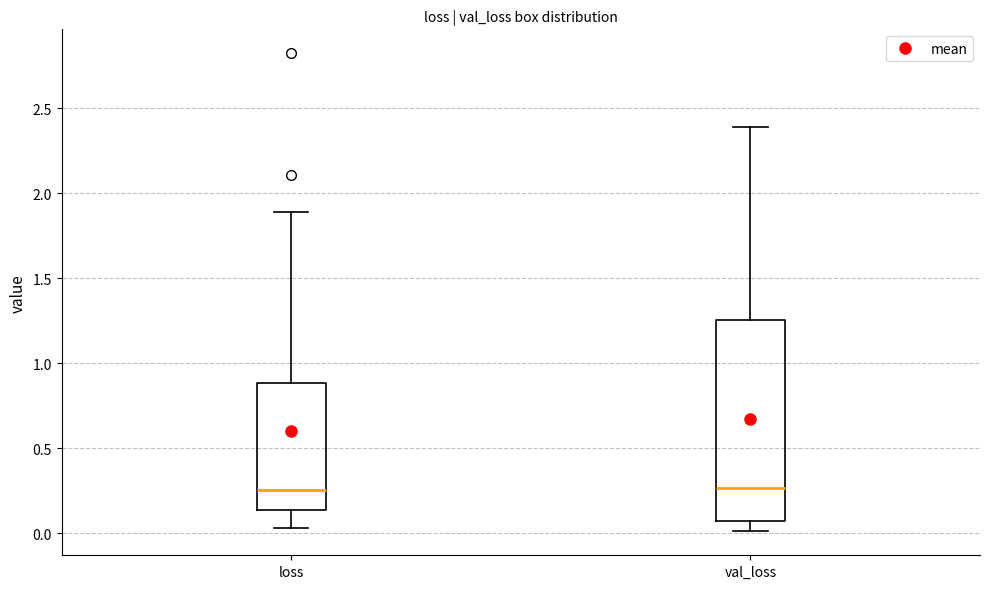

Which box is the tallest, from its lower edge to its upper edge?

val_loss